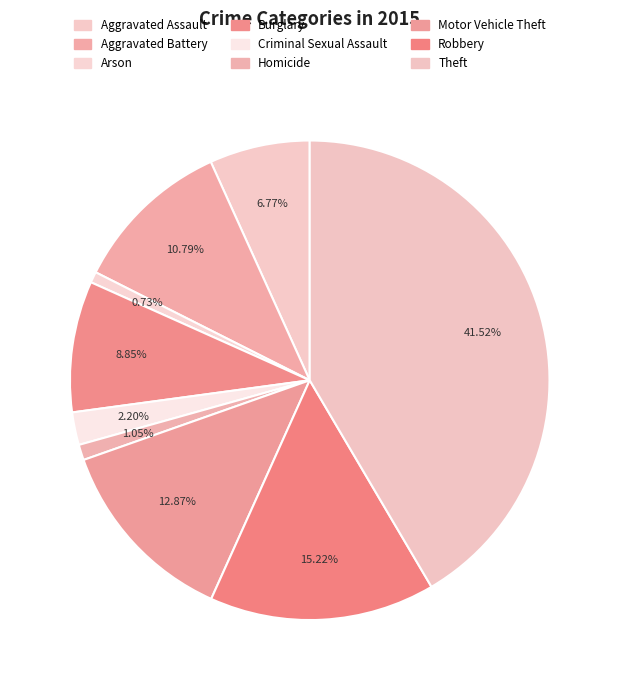

How many slices are in this pie chart?

9